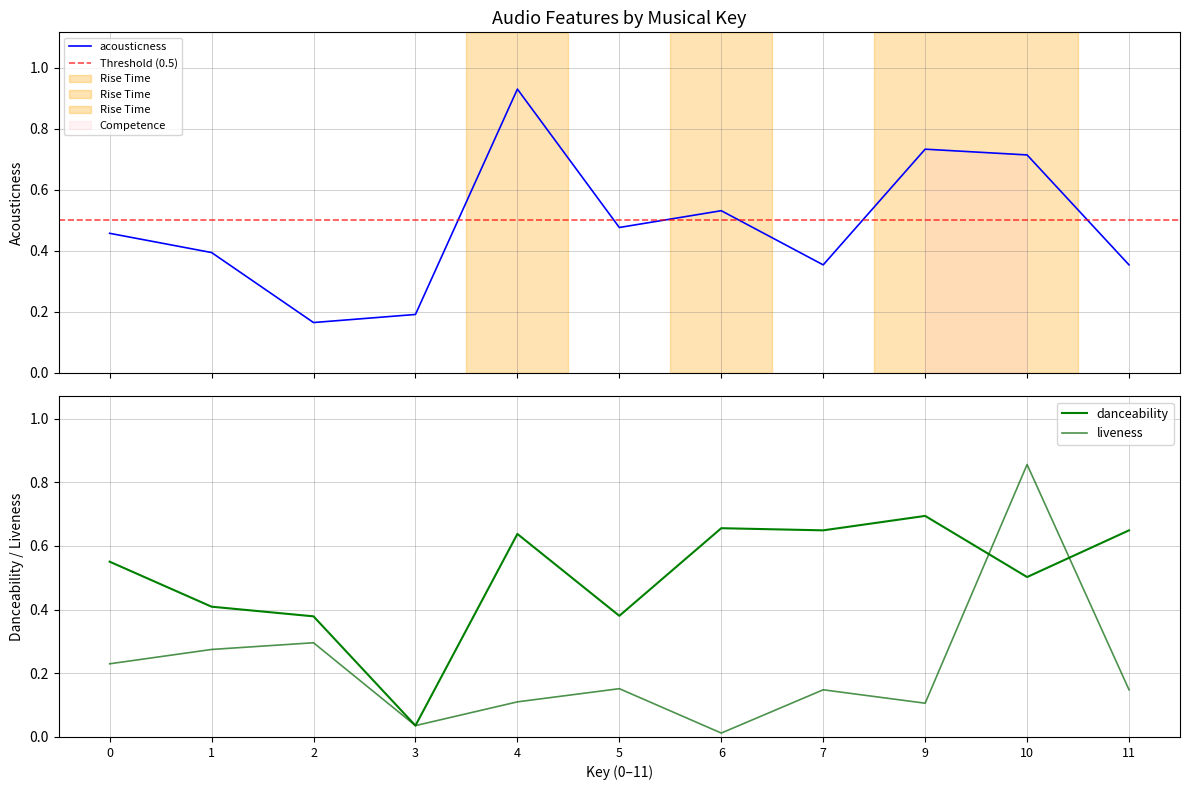

Is the value of liveness at 5 greater than the value of acousticness at 4?

No